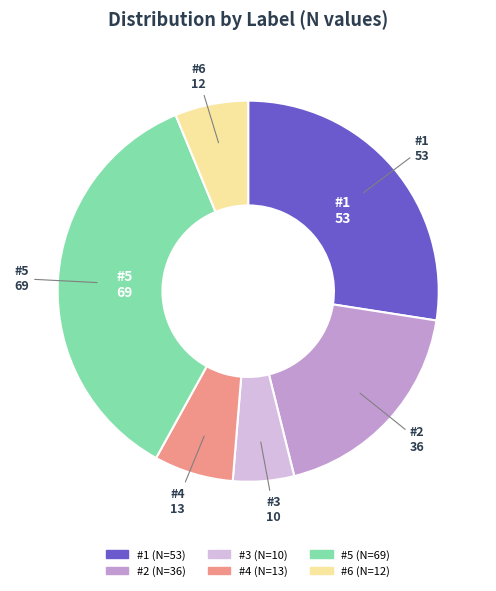

Which category has the smallest portion of the pie?

#3